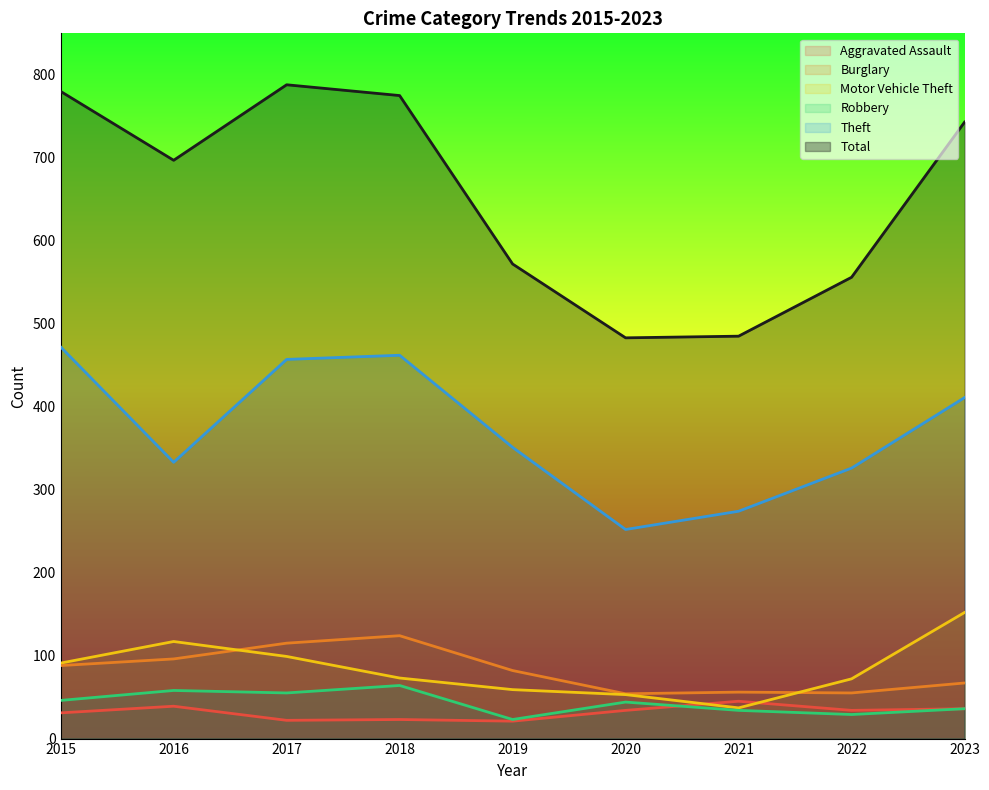

What are all the series names shown in the legend?

Aggravated Assault, Burglary, Motor Vehicle Theft, Robbery, Theft, Total